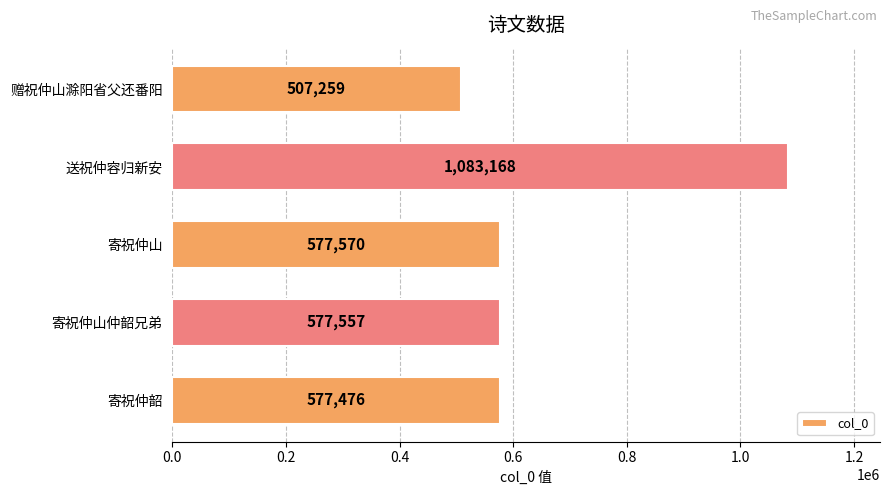

What is the smallest value displayed?

507259